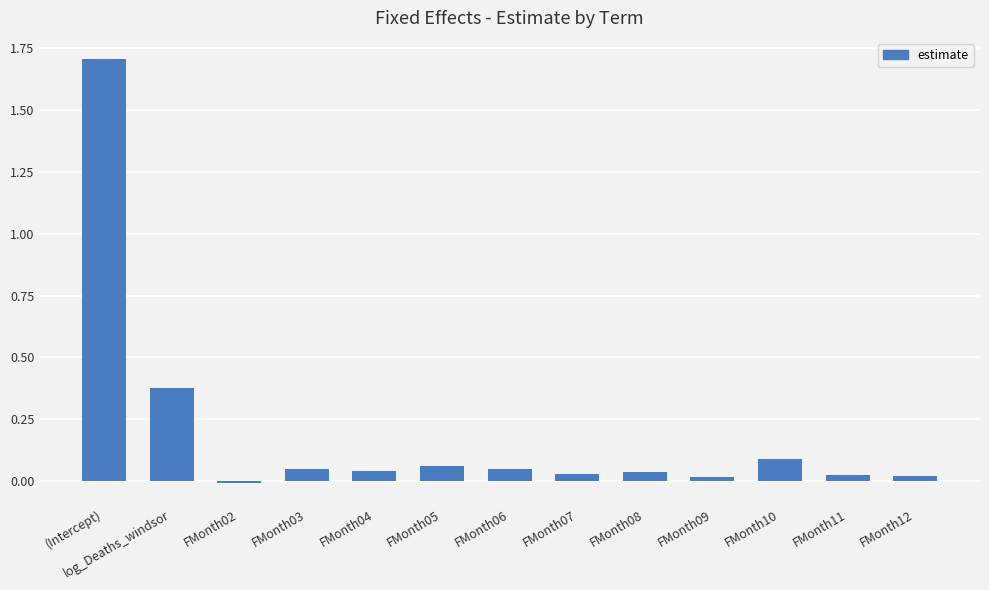

How many values are below zero?

1